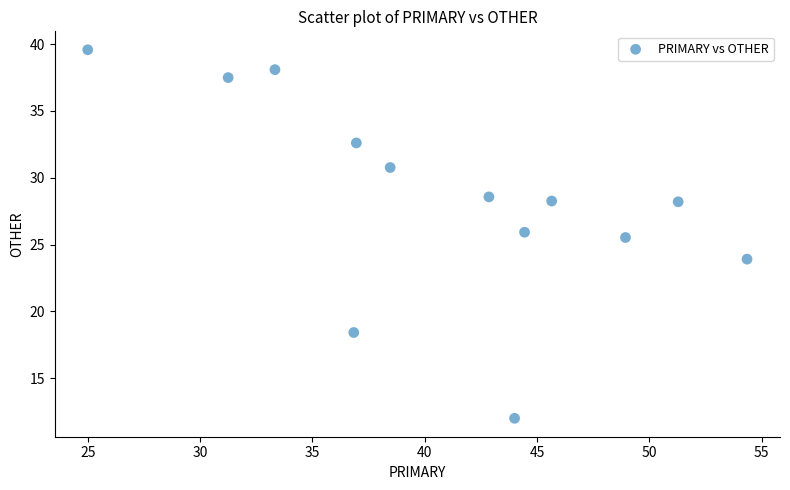

What Y value in the scatter plot is closest to 25?

25.5